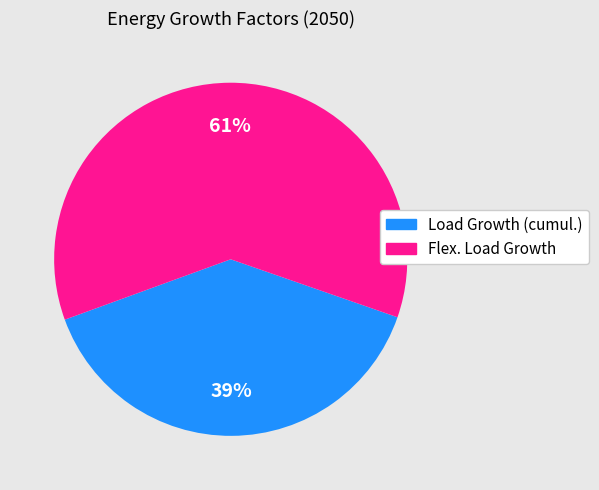

How many slices are in this pie chart?

2